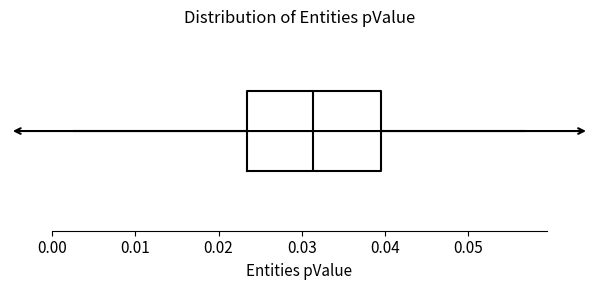

Transcribe this box plot: give where the median line is, the range the box spans, and where the two whiskers end, as read against the x-axis. The values are not printed on the chart, so give them approximately, as read against the axis.

median 0.031, box 0.023 to 0.040, whiskers 0.003 to 0.057